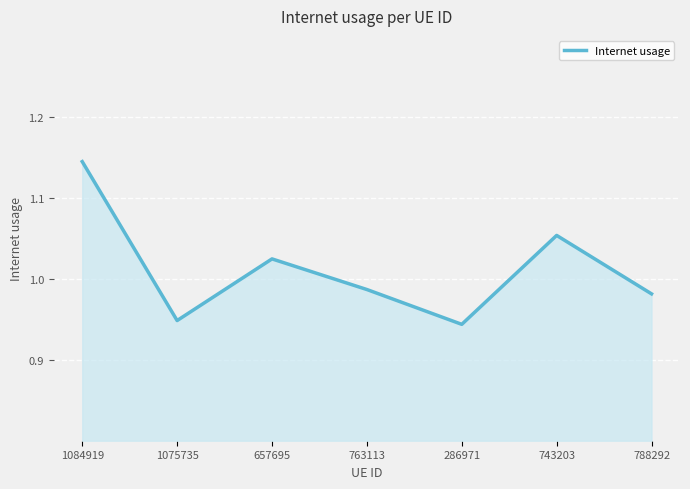

True or false: there are more than 0 points higher than both neighbors.

True